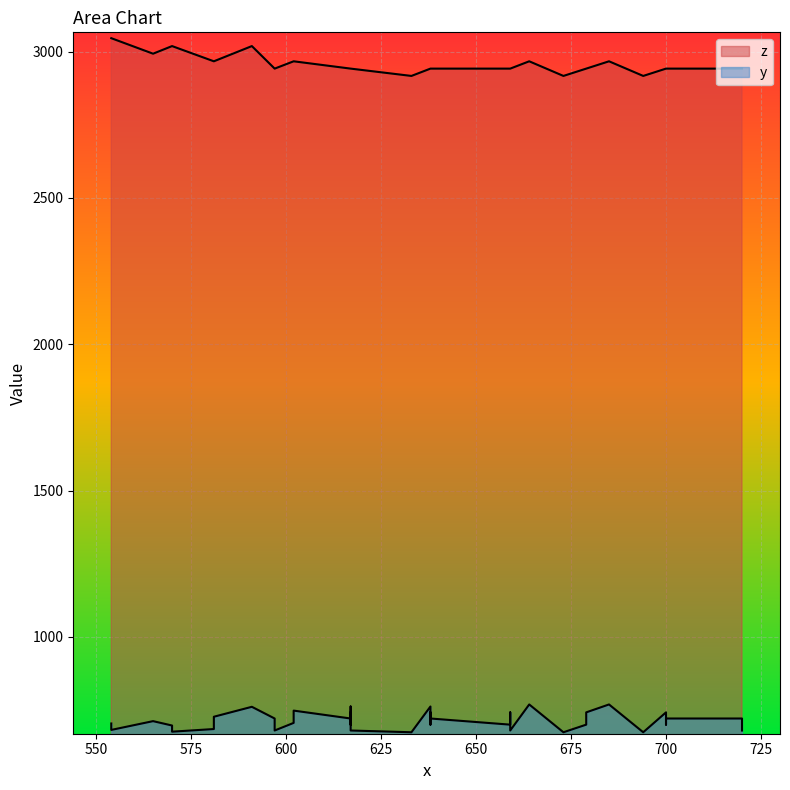

What is the average value of the z series?

2957